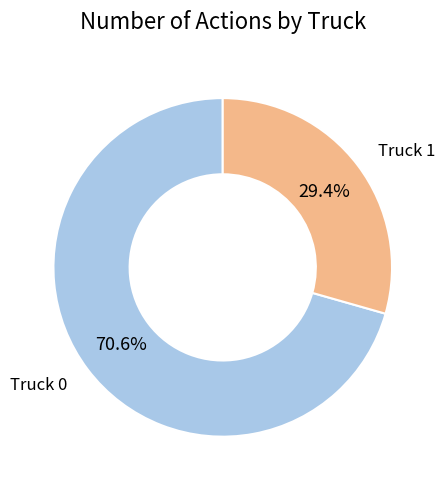

Does any single category account for the majority?

Yes